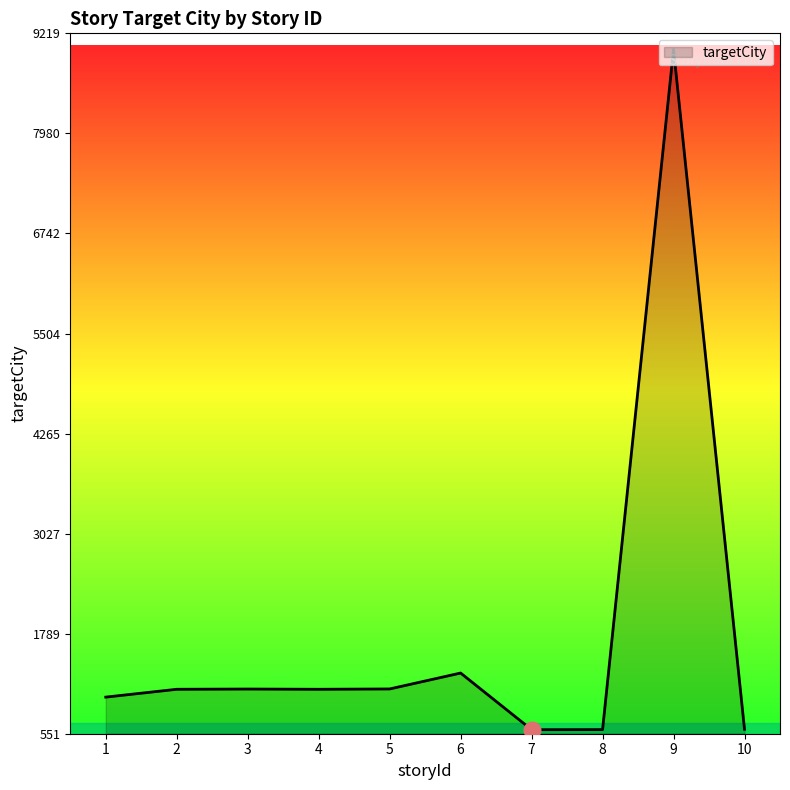

What is the minimum value shown in the chart?

601